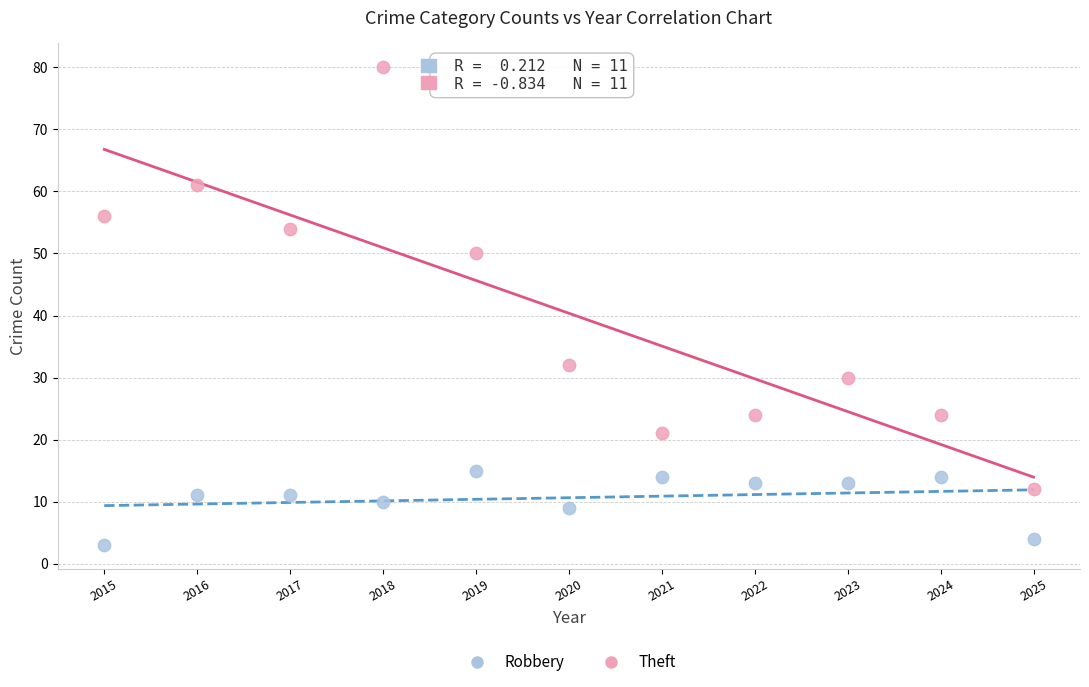

Across all data points, what is the range of Y values (max minus min)?

77